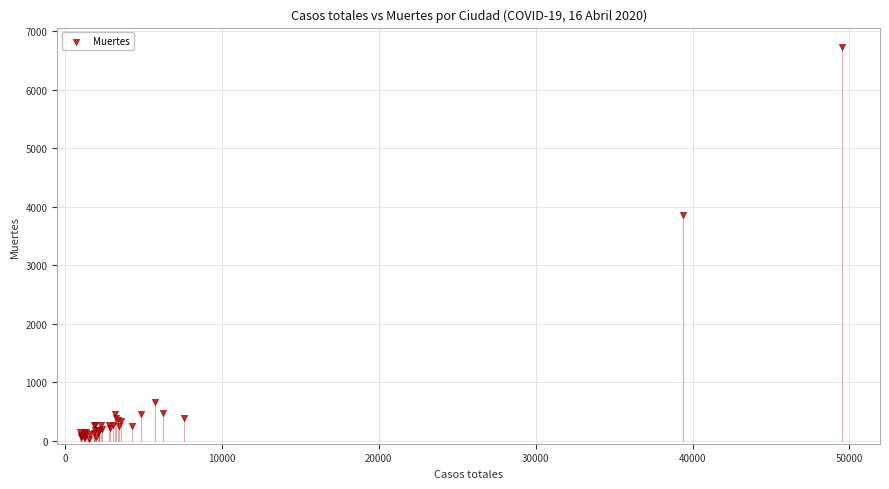

What Y value in the scatter plot is closest to 3377?

3855